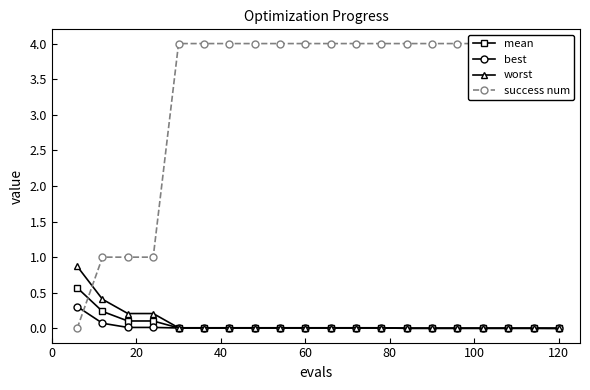

The best series shows 0.0 at 60. True or false?

True